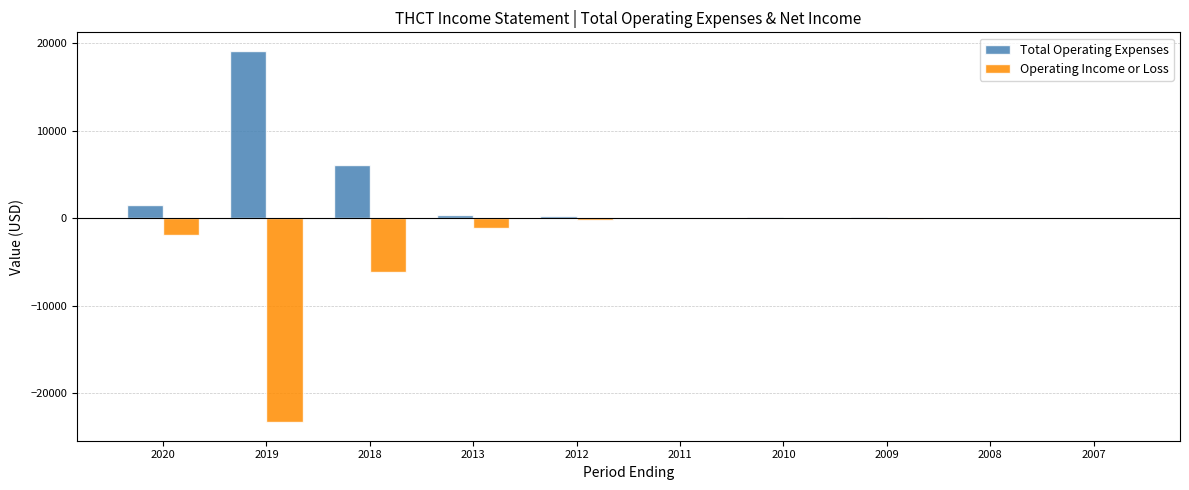

Which category has the highest value in the Total Operating Expenses series?

2019